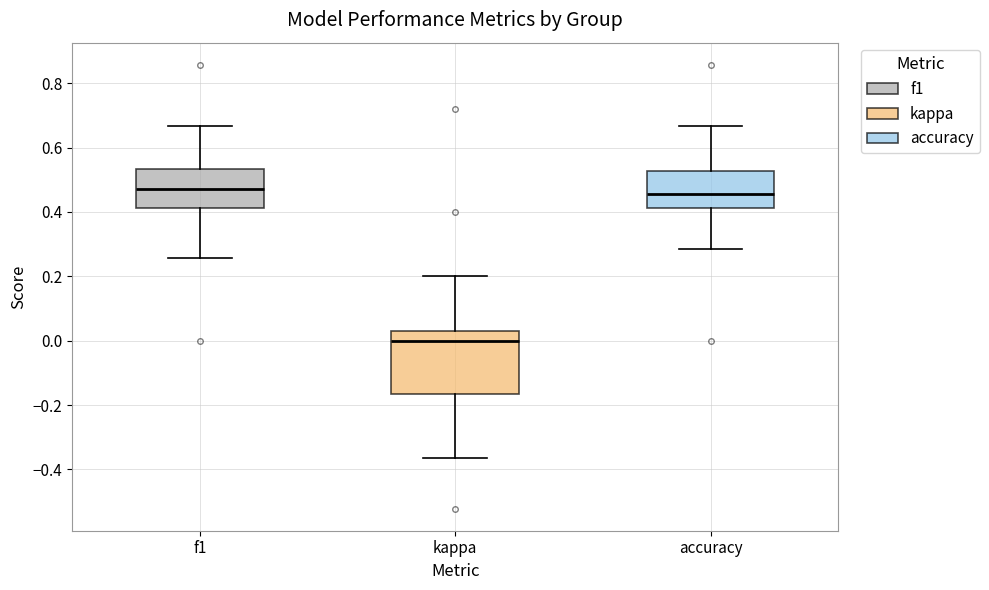

Reading left to right, transcribe this box plot: for each box, give where its median line is, the range the box spans, and where its two whiskers end, as read against the y-axis. The values are not printed on the chart, so give them approximately, as read against the axis.

f1: median 0.48, box 0.42 to 0.54, whiskers 0.26 to 0.66
kappa: median 0.00, box -0.16 to 0.02, whiskers -0.36 to 0.20
accuracy: median 0.46, box 0.42 to 0.52, whiskers 0.28 to 0.66